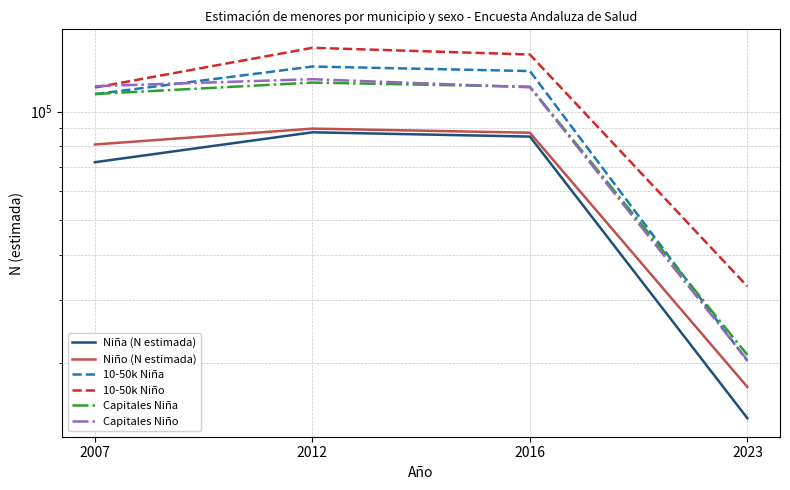

What is the value of the 10-50k Niña point at the 4th from the left?

20265